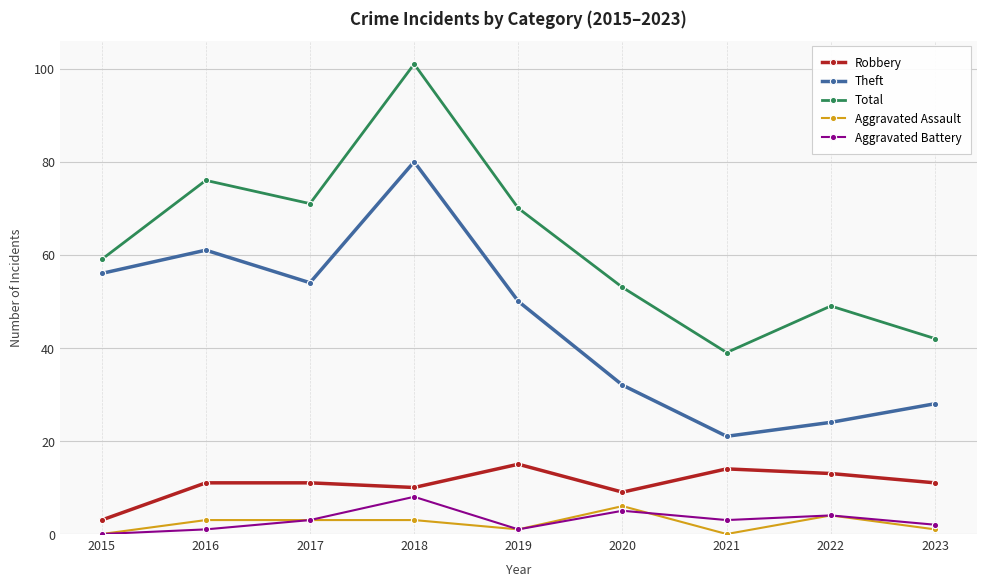

Reading left to right, list all the values displayed in this chart.

Robbery: 2015=3	2016=11	2017=11	2018=10	2019=15	2020=9	2021=14	2022=13	2023=11
Theft: 2015=56	2016=61	2017=54	2018=80	2019=50	2020=32	2021=21	2022=24	2023=28
Total: 2015=59	2016=76	2017=71	2018=101	2019=70	2020=53	2021=39	2022=49	2023=42
Aggravated Assault: 2015=0	2016=3	2017=3	2018=3	2019=1	2020=6	2021=0	2022=4	2023=1
Aggravated Battery: 2015=0	2016=1	2017=3	2018=8	2019=1	2020=5	2021=3	2022=4	2023=2